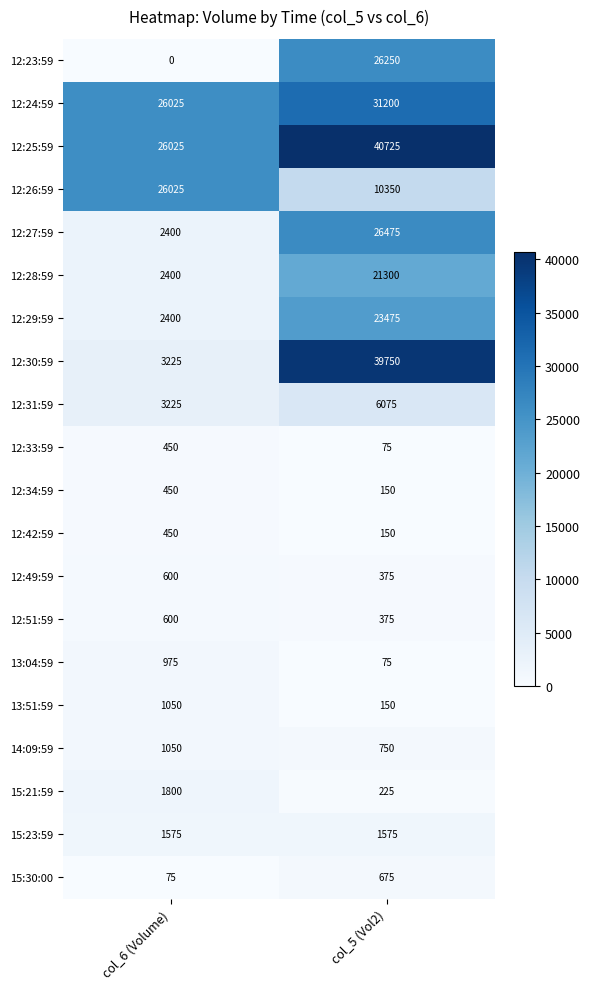

Which category has the highest value in the 12:34:59 series?

col_6 (Volume)